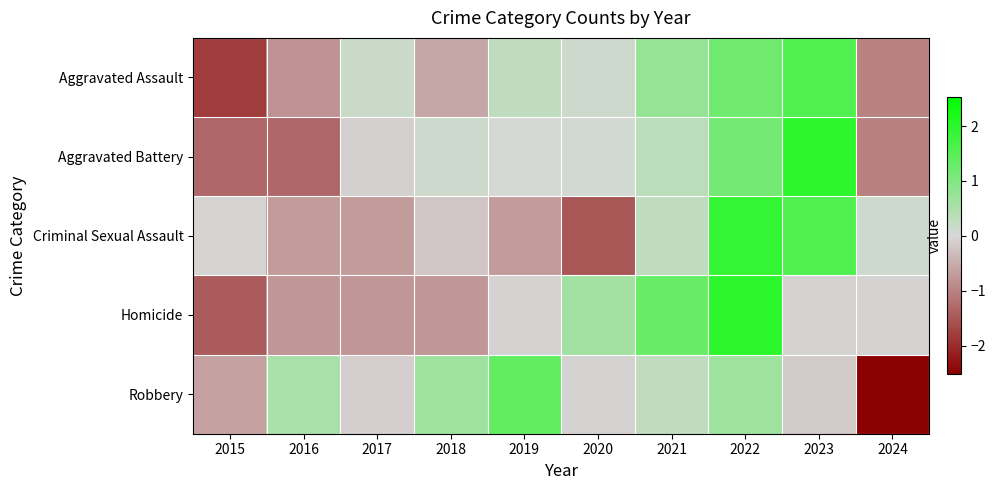

Reading left to right, what are all the values shown in this chart?

Aggravated Assault: 2015=-1.8	2016=-0.8	2017=0.2	2018=-0.6	2019=0.3	2020=0.1	2021=0.8	2022=1.2	2023=1.6	2024=-1.0
Aggravated Battery: 2015=-1.3	2016=-1.3	2017=-0.1	2018=0.1	2019=0.0	2020=0.1	2021=0.3	2022=1.1	2023=2.0	2024=-1.0
Criminal Sexual Assault: 2015=-0.0	2016=-0.7	2017=-0.7	2018=-0.2	2019=-0.7	2020=-1.5	2021=0.3	2022=1.9	2023=1.6	2024=0.1
Homicide: 2015=-1.5	2016=-0.8	2017=-0.8	2018=-0.8	2019=-0.1	2020=0.6	2021=1.3	2022=2.0	2023=-0.1	2024=-0.1
Robbery: 2015=-0.6	2016=0.5	2017=-0.1	2018=0.7	2019=1.4	2020=-0.1	2021=0.3	2022=0.7	2023=-0.2	2024=-2.5